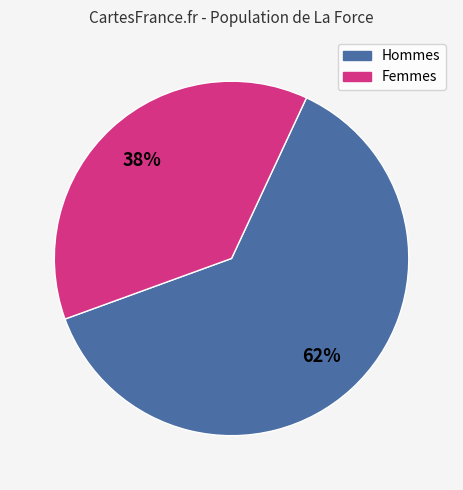

Is there a majority slice in this chart?

Yes